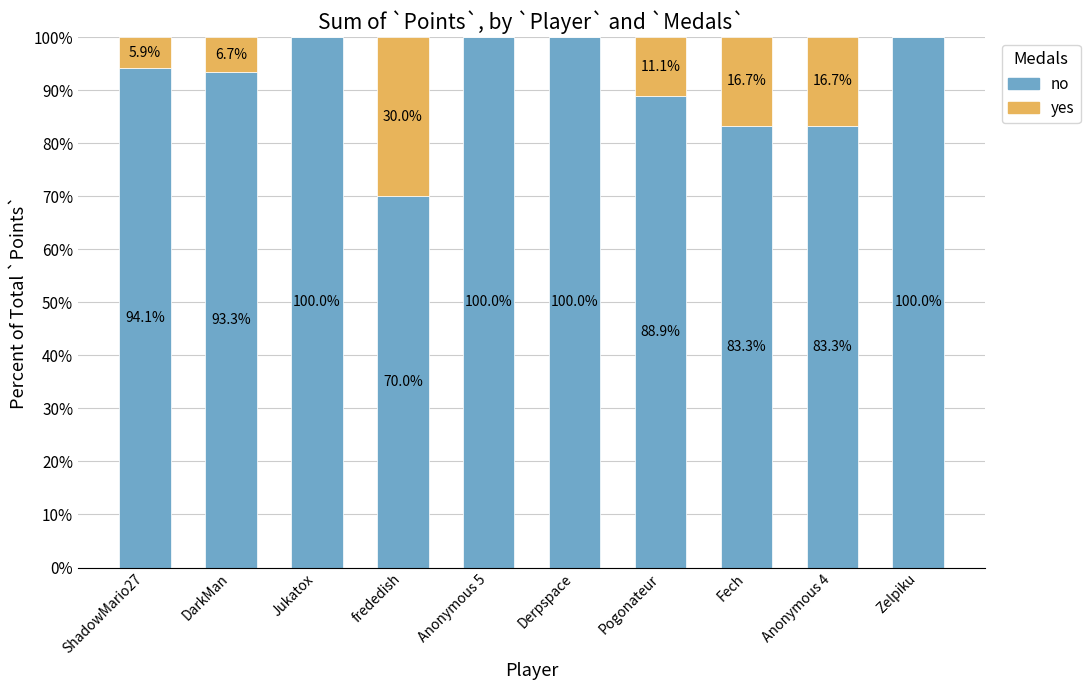

The value of no at Pogonateur is 88.9. True or false?

True